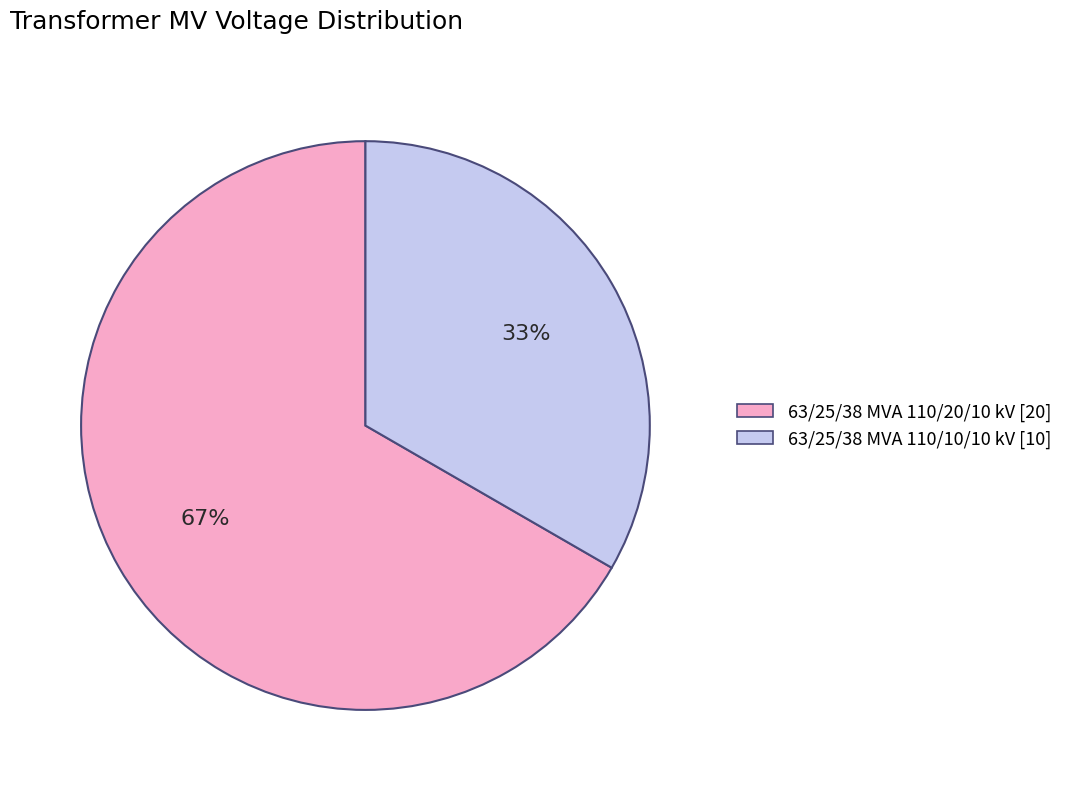

Which category has the smallest portion of the pie?

63/25/38 MVA 110/10/10 kV